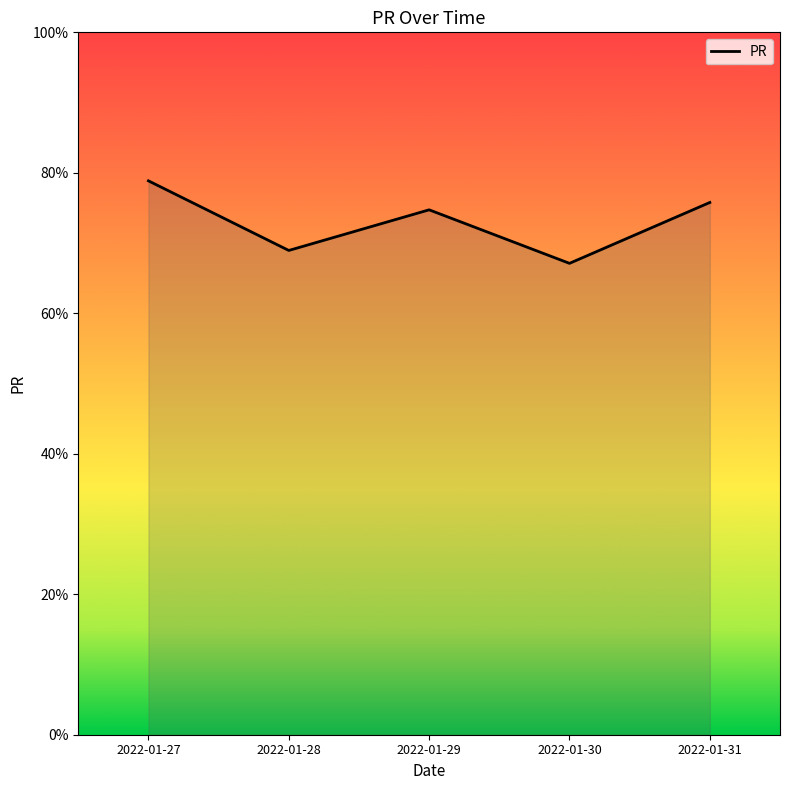

Count the number of categories in the chart.

5